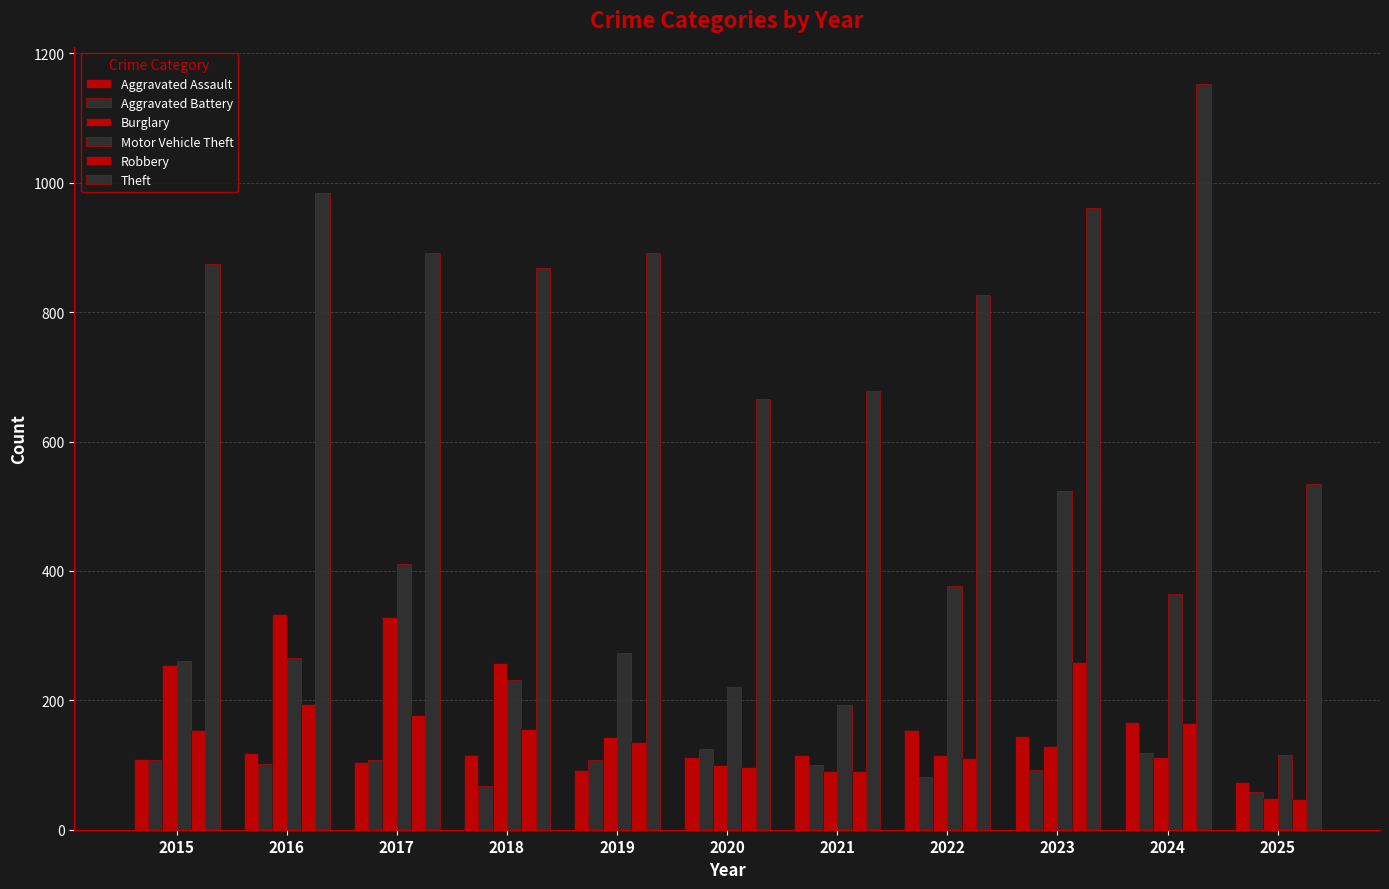

How many categories are shown in the chart?

11